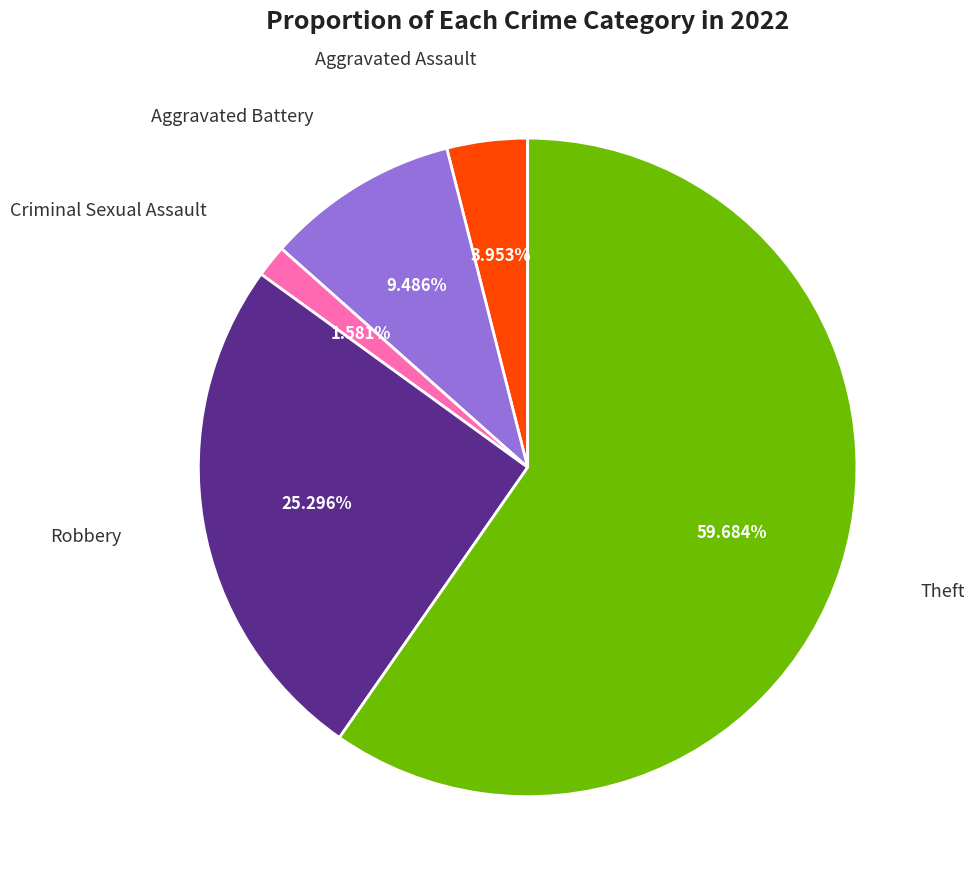

Is there any slice that represents more than half of the pie?

Yes